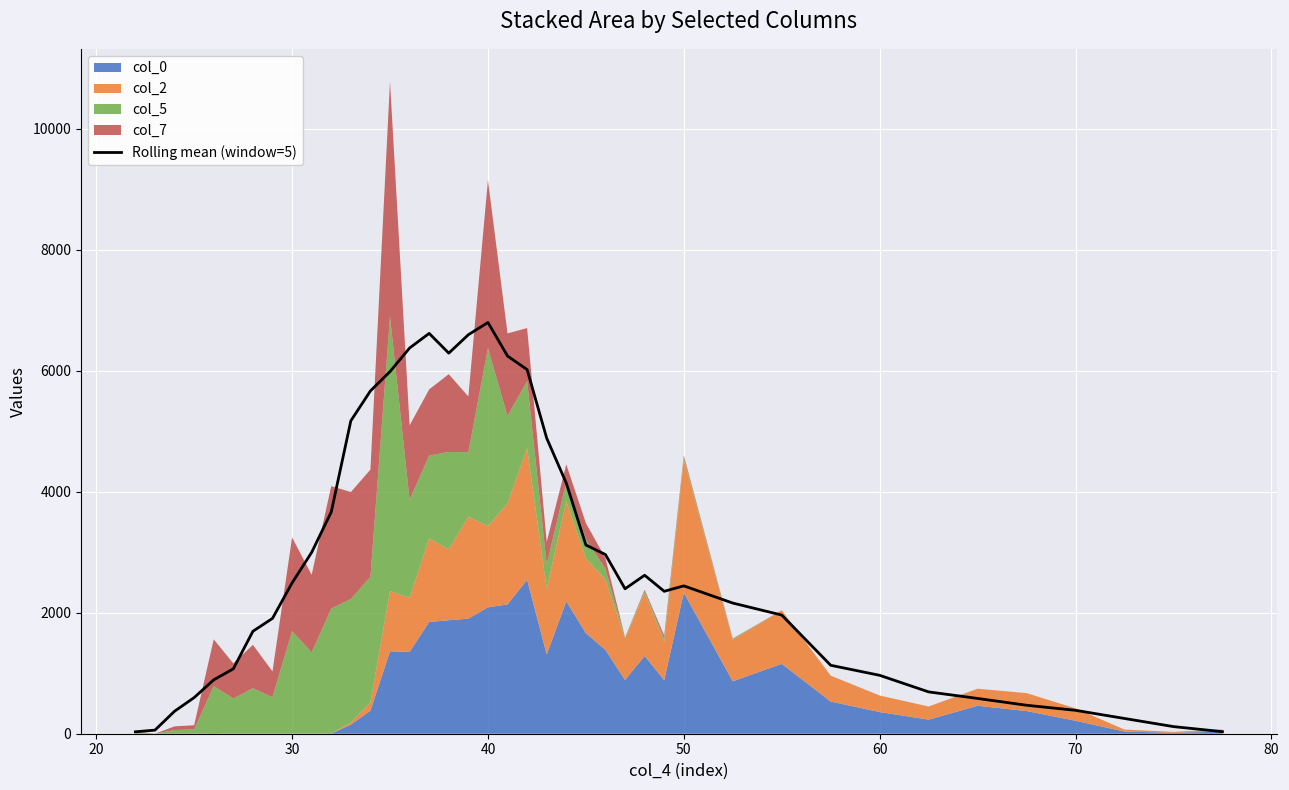

Reading left to right, list all the values displayed in this chart.

31.6	59.6	371.6	596.8	890.6	1072.2	1693.0	1906.0	2492.2	2997.2	3664.2	5171.4	5665.4	5985.0	6374.6	6616.2	6289.8	6594.0	6796.6	6242.2	6017.8	4884.6	4141.6	3119.2	2961.2	2395.4	2619.2	2353.6	2443.4	2159.4	1961.2	1131.0	965.2	691.2	583.0	470.6	386.8	252.0	117.8	34.0